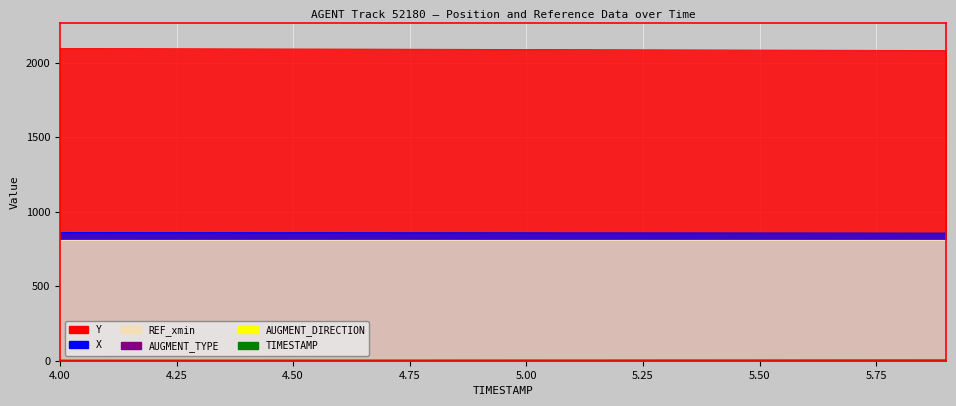

At how many categories does at least one series exceed 590?

20